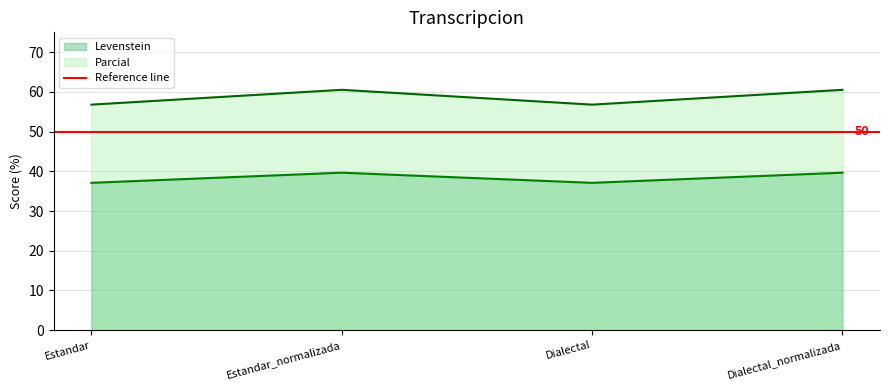

True or false: Parcial has more than 0 points higher than both neighbors.

True